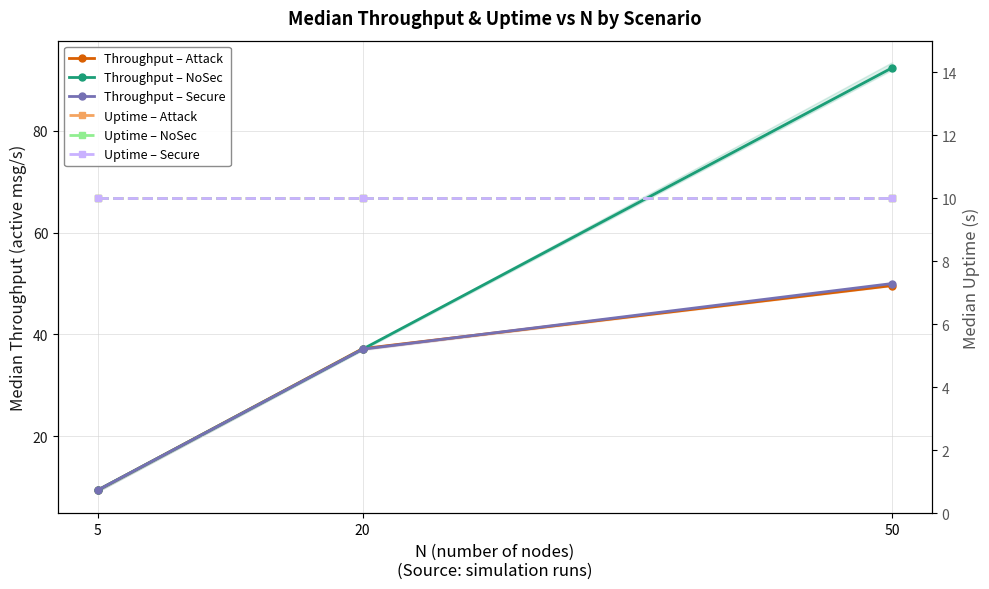

Is it true that Throughput – Attack equals 21.9 at 20?

False